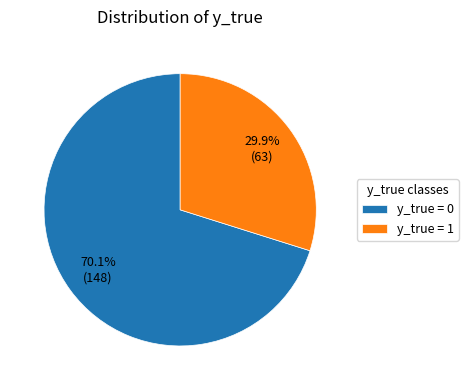

What percentage is NOT represented by y_true = 0?

29.9%